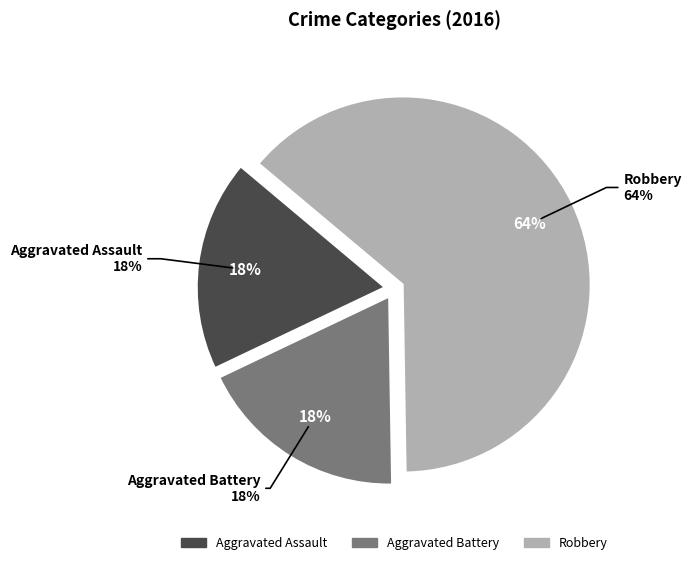

The Aggravated Battery slice represents 10% of the pie. True or false?

False